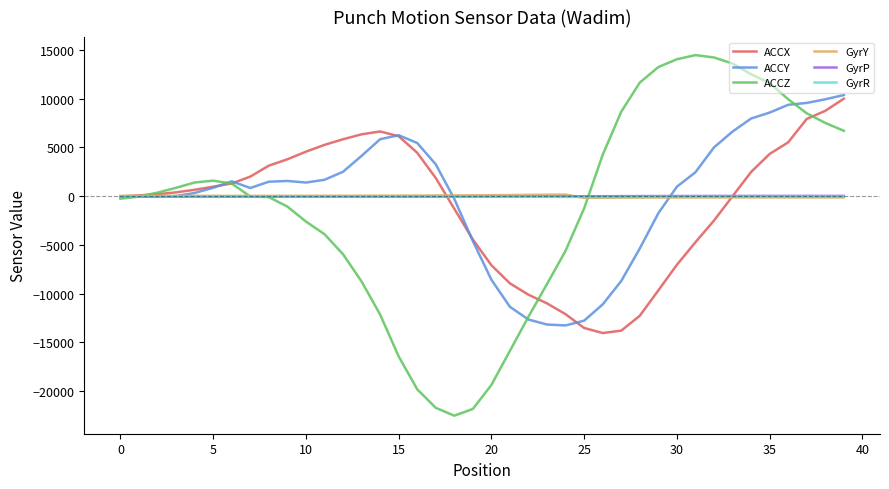

Which series has the largest range (max minus min)?

ACCZ